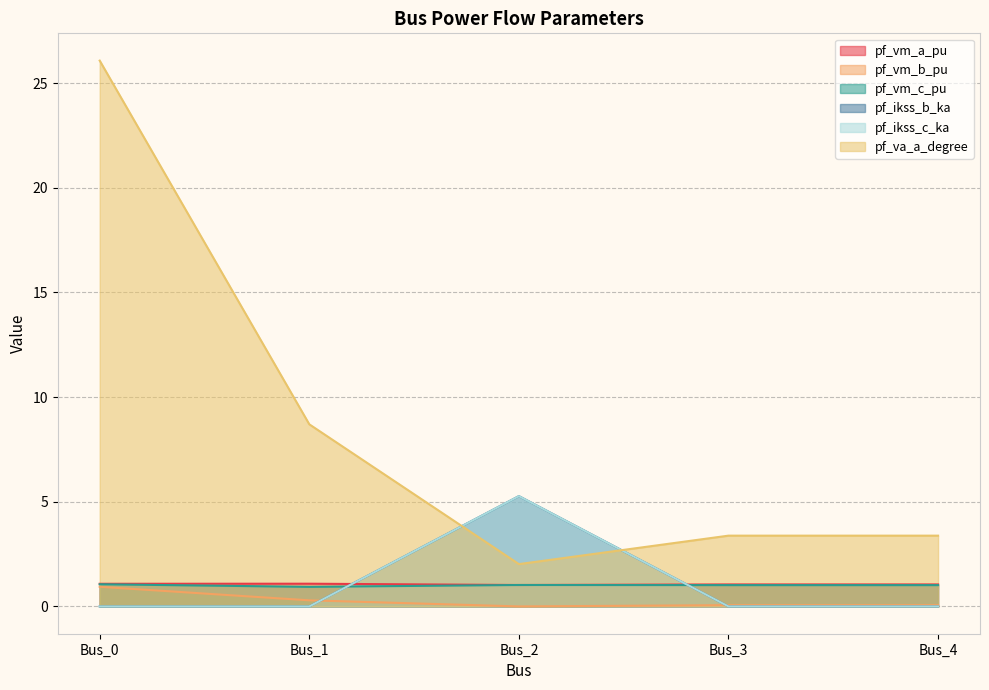

True or false: pf_ikss_c_ka has a value of 3.5 at Bus_3.

False